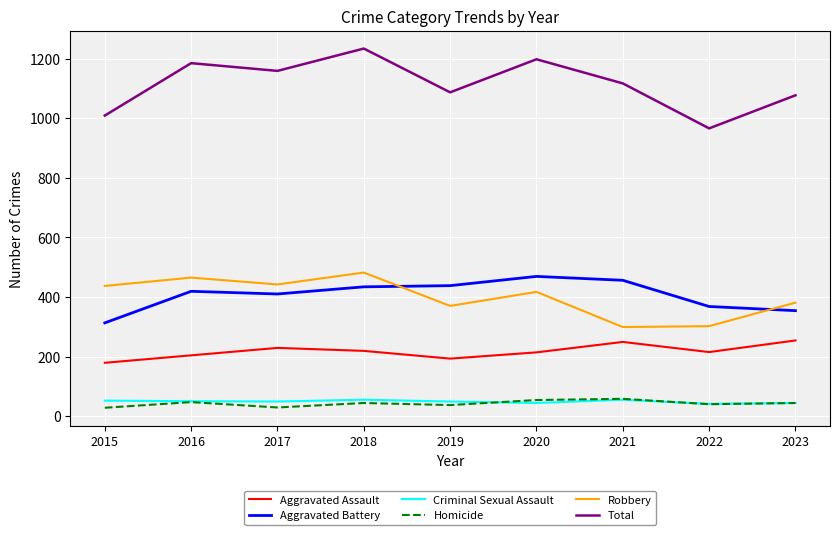

What are all the series names shown in the legend?

Aggravated Assault, Aggravated Battery, Criminal Sexual Assault, Homicide, Robbery, Total